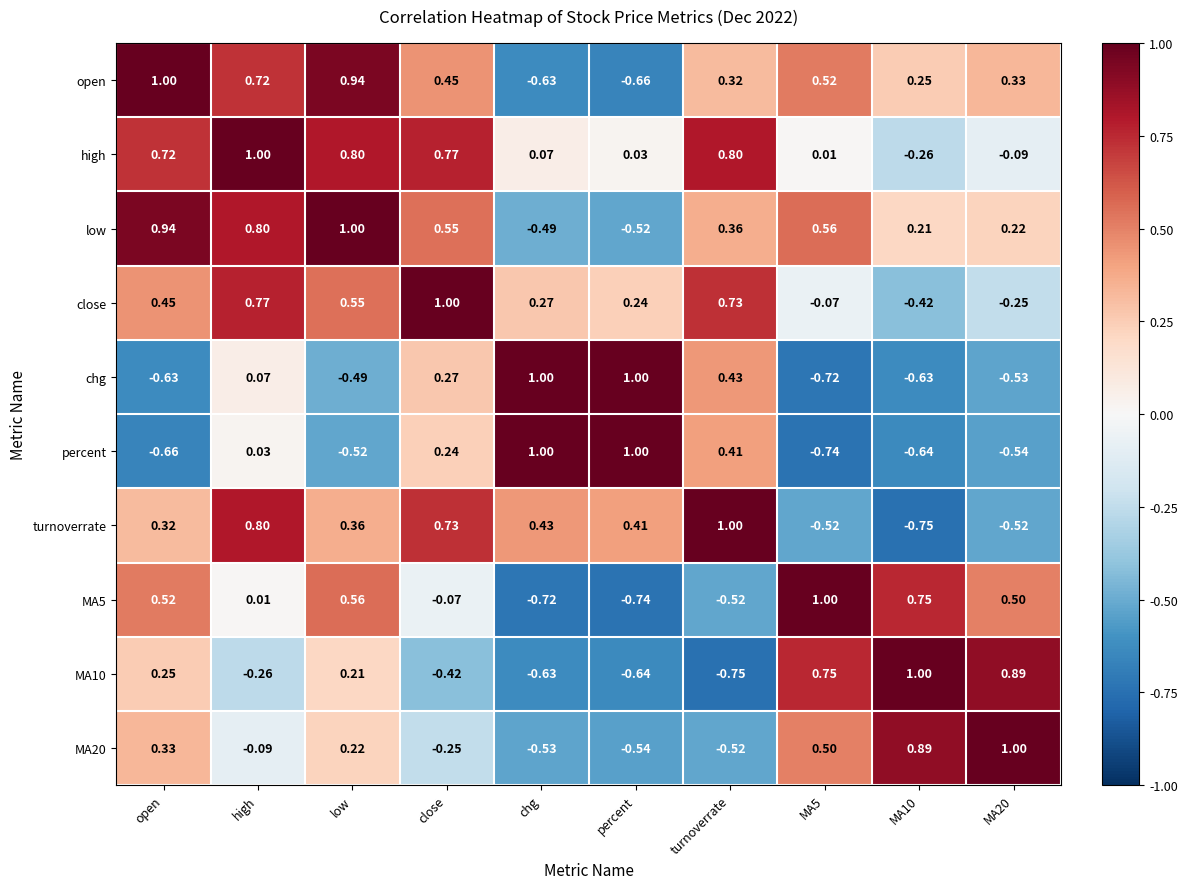

Where does the low series first go above 0?

open